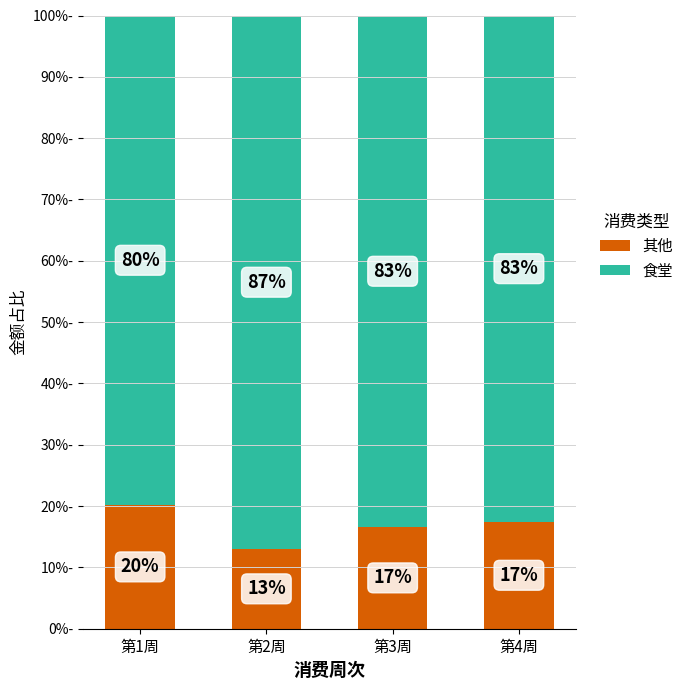

What is the total value across all series at 第4周?

100.0